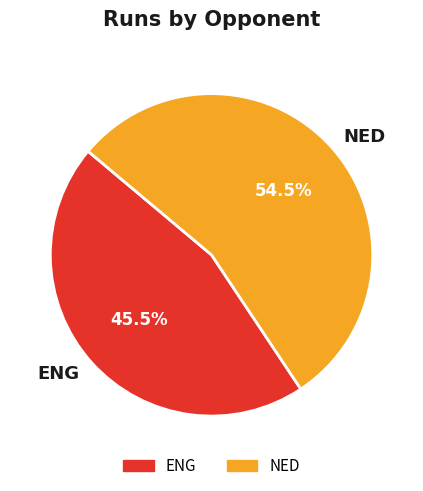

How many slices are in this pie chart?

2